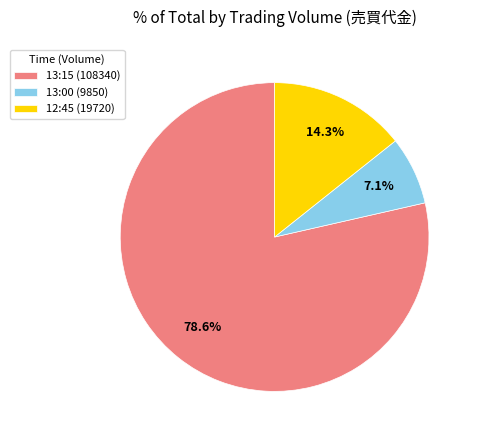

What is the majority slice?

13:15 (108340)